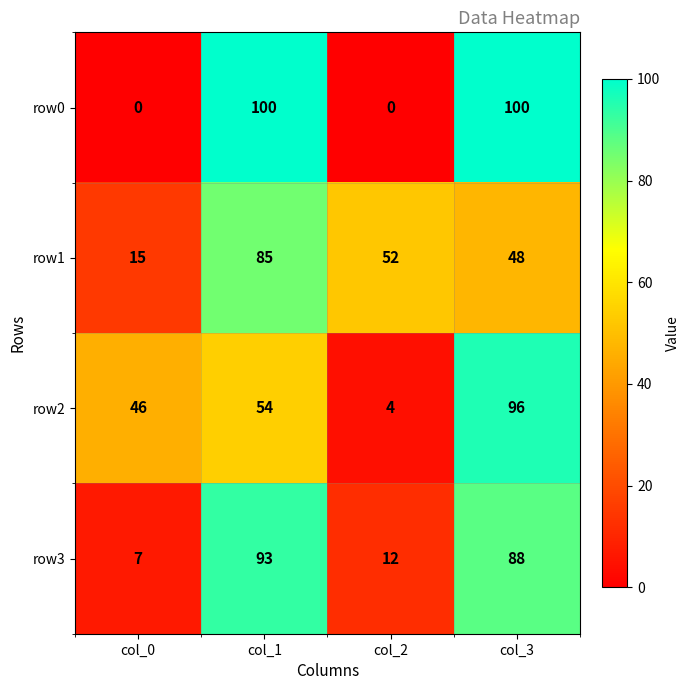

List the series in order of their peak value, highest first.

row0, row2, row3, row1